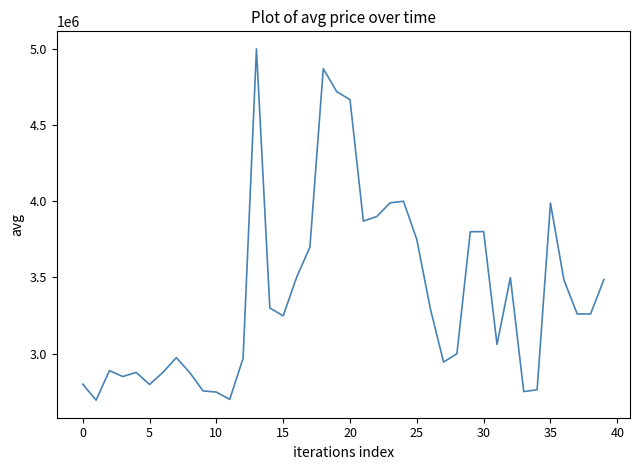

What is the greatest value displayed?

5000000